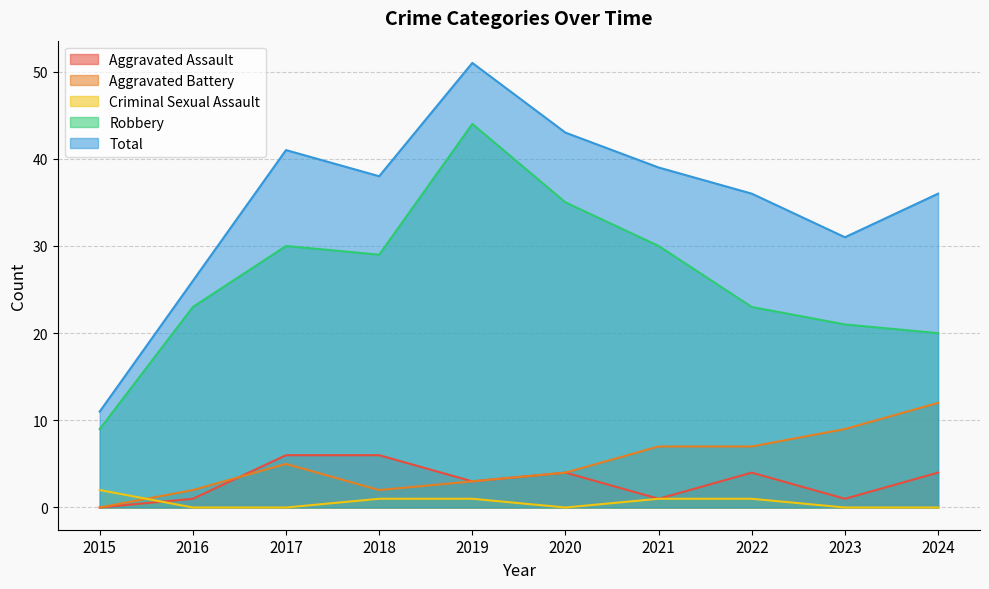

At 2020, list the series in order from smallest to largest.

Criminal Sexual Assault, Aggravated Assault, Aggravated Battery, Robbery, Total